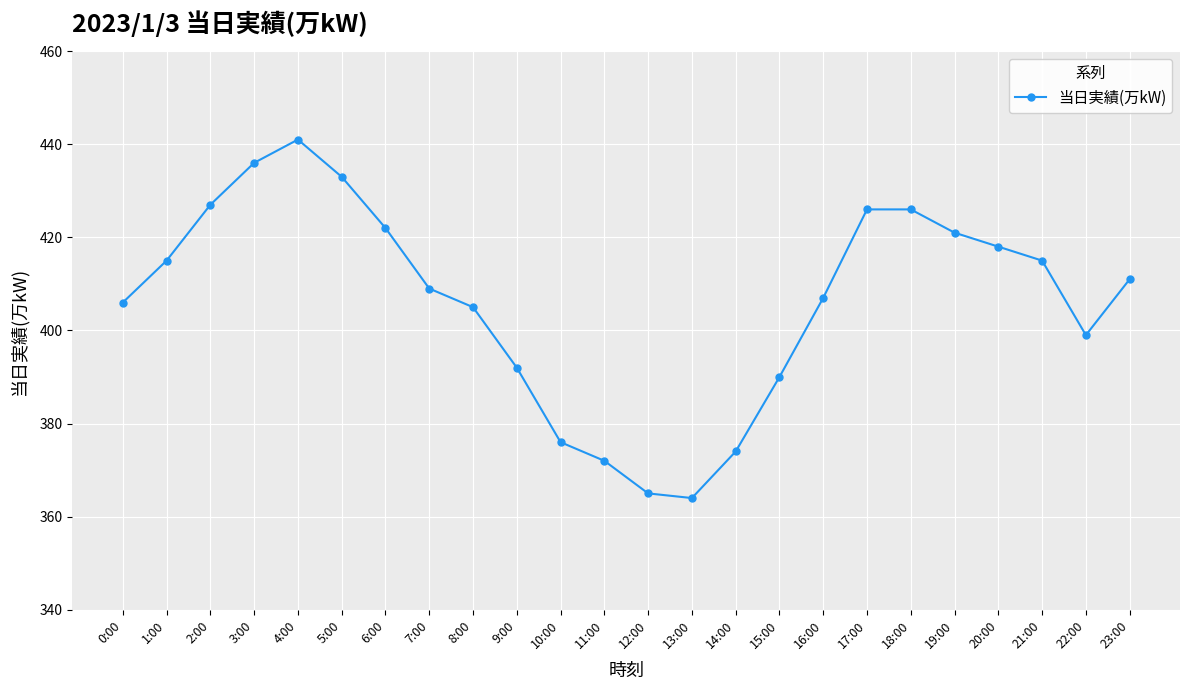

Reading left to right, transcribe all the data shown in this chart.

406	415	427	436	441	433	422	409	405	392	376	372	365	364	374	390	407	426	426	421	418	415	399	411